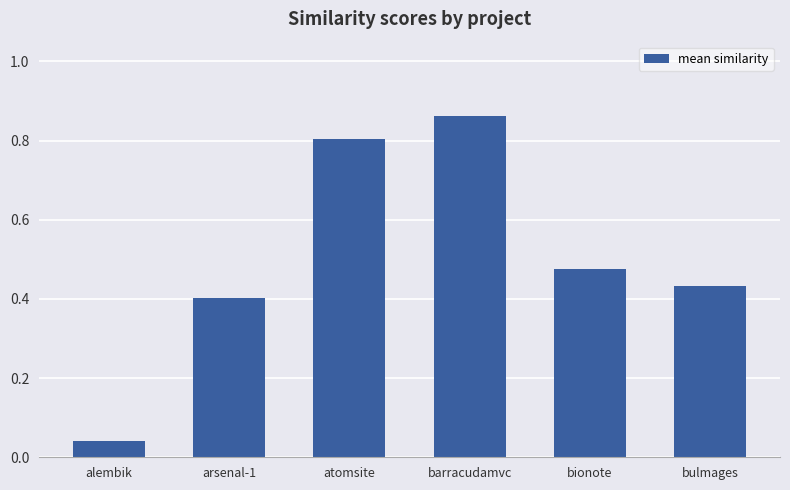

What is the label of the 5th bar from the right?

arsenal-1